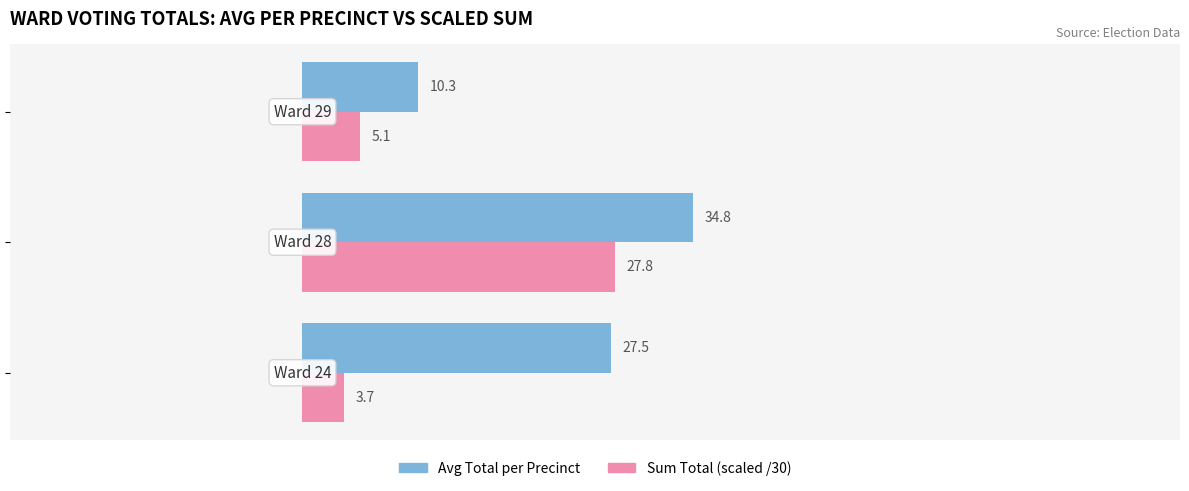

What is the average value of the Avg Total per Precinct series?

24.2